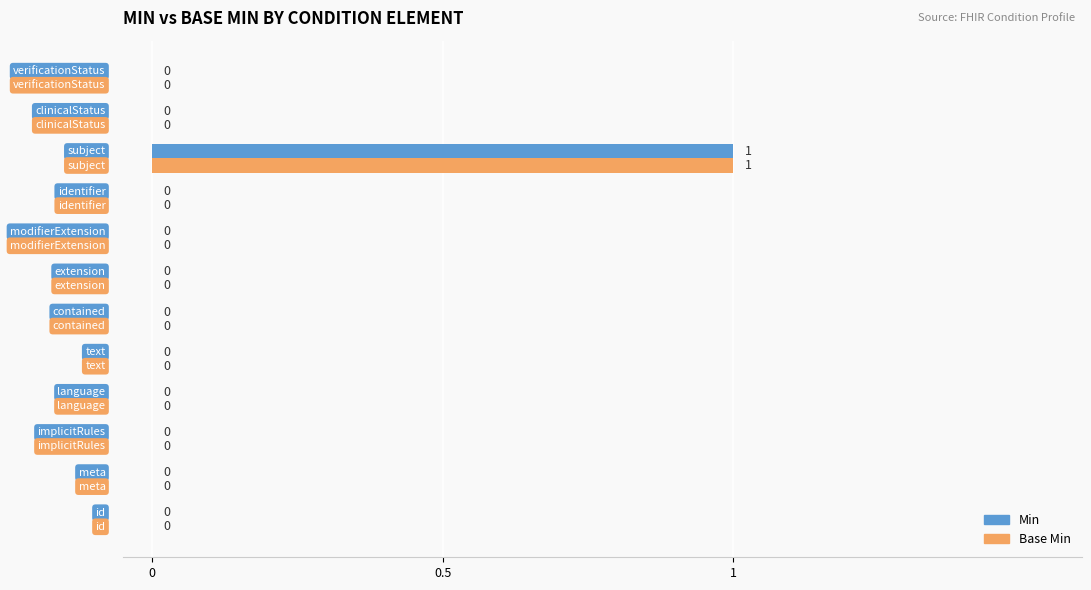

What are all the series names shown in the legend?

Min, Base Min